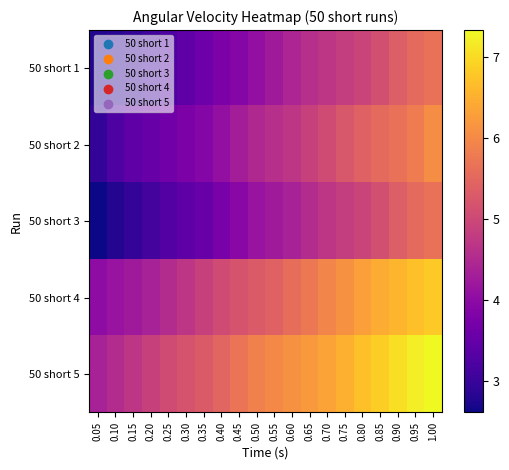

Which label corresponds to the smallest value in the chart?

0.05